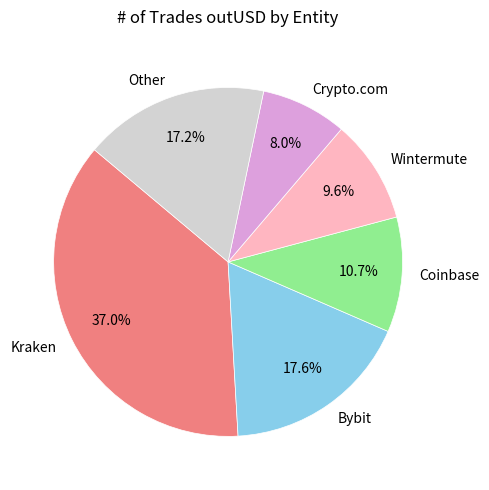

To the nearest percent, what is the average slice percentage?

17%